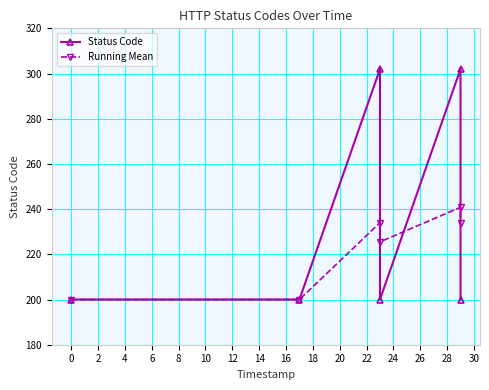

Reading right to left, extract all data points from this chart.

Status Code: 200.0	302.0	200.0	302.0	200.0	200.0
Running Mean: 234.0	240.8	225.5	234.0	200.0	200.0